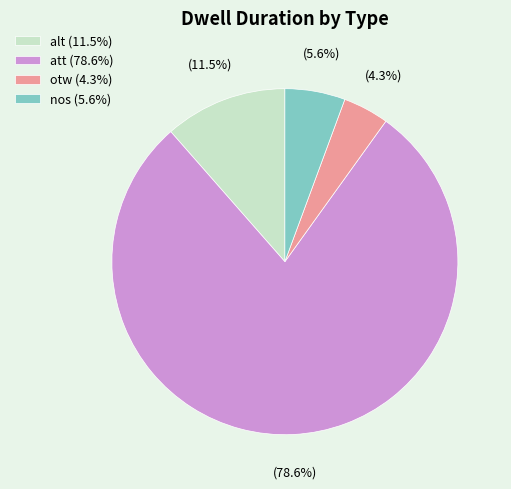

Which slice is the largest?

att (78.6%)